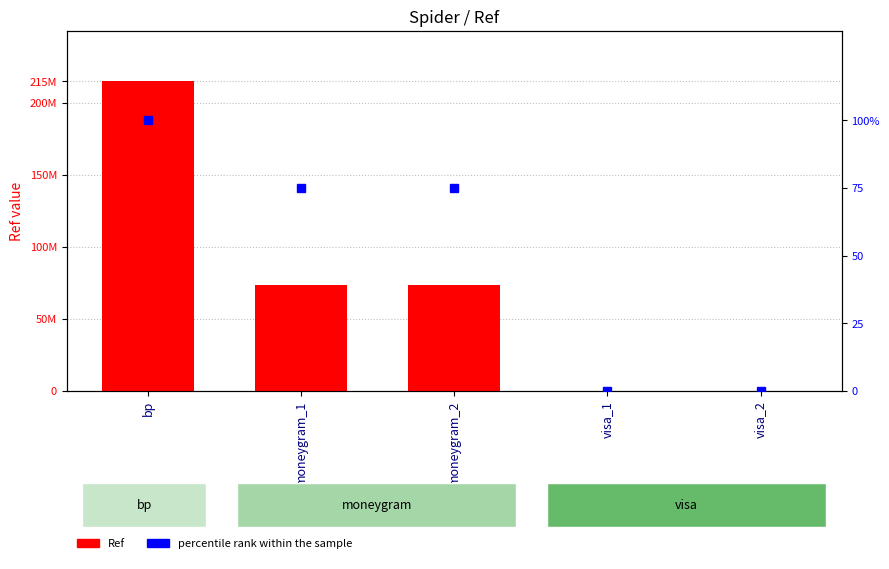

True or false: percentile rank has a value of 40 at bp.

False